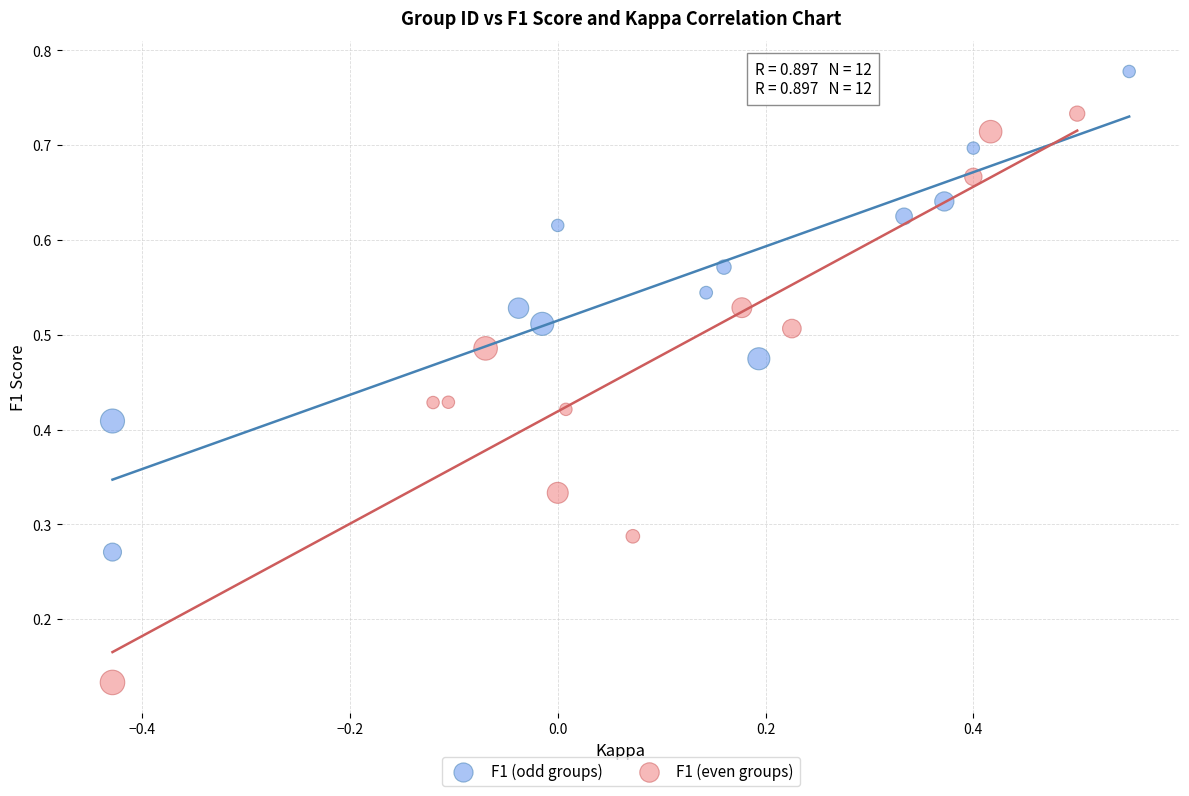

Which series contains the highest Y value?

F1 (odd groups)